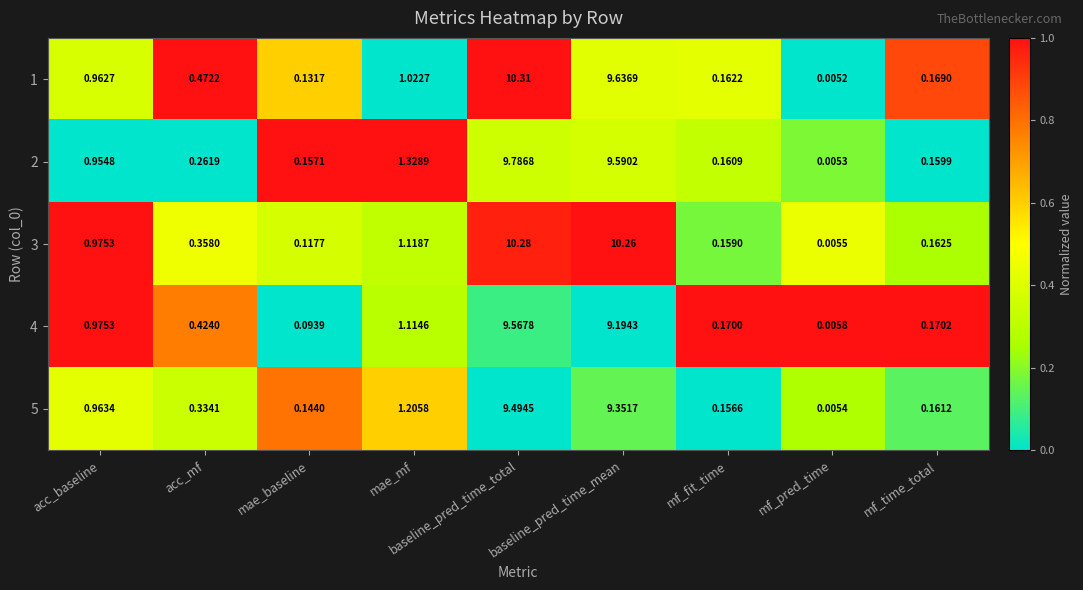

How many categories are shown in the chart?

9